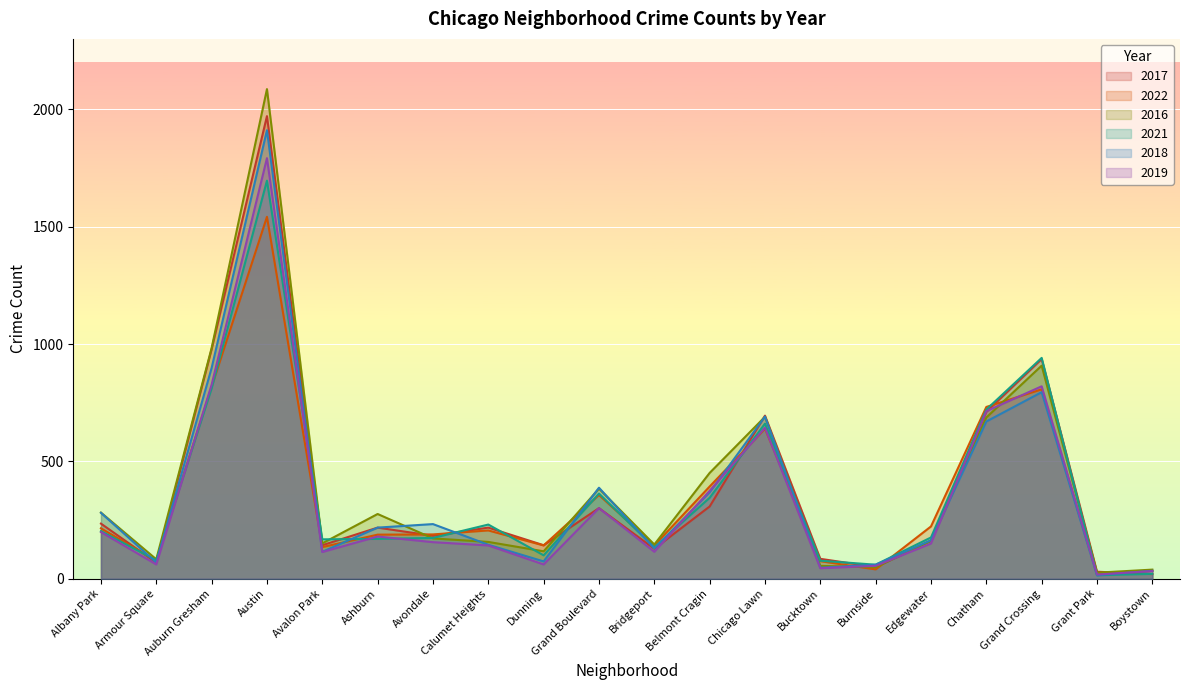

Rank the series by their maximum value, from highest to lowest.

2016, 2017, 2018, 2019, 2021, 2022